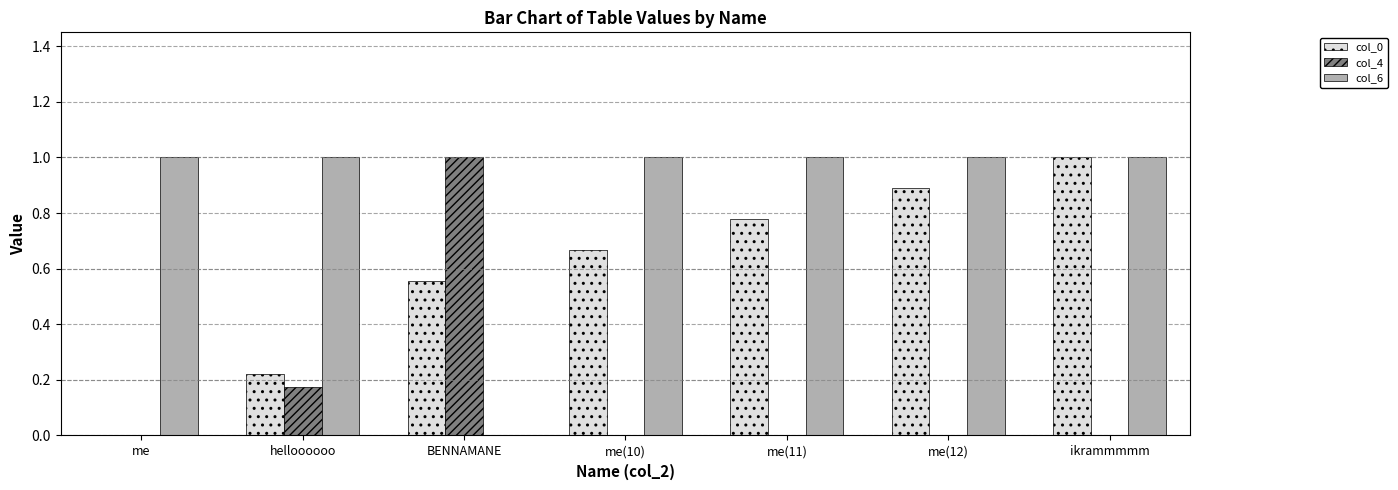

Which category has the highest value in the col_4 series?

BENNAMANE